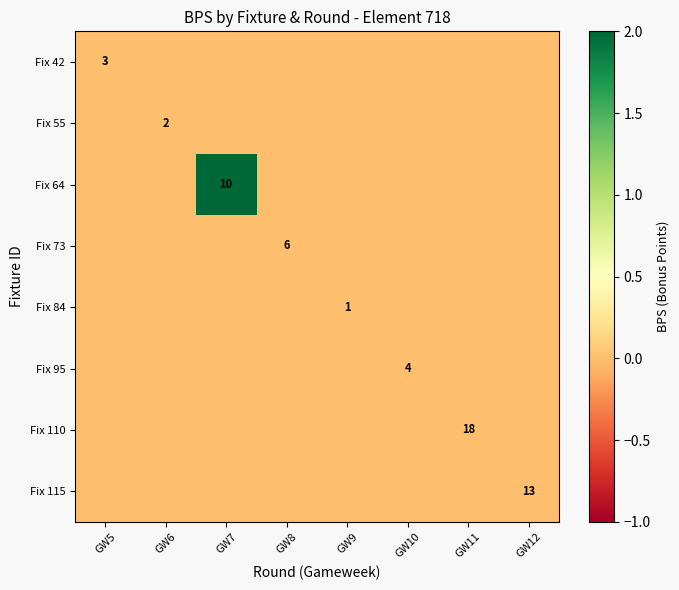

Which has a higher value, GW6 or GW5?

GW6